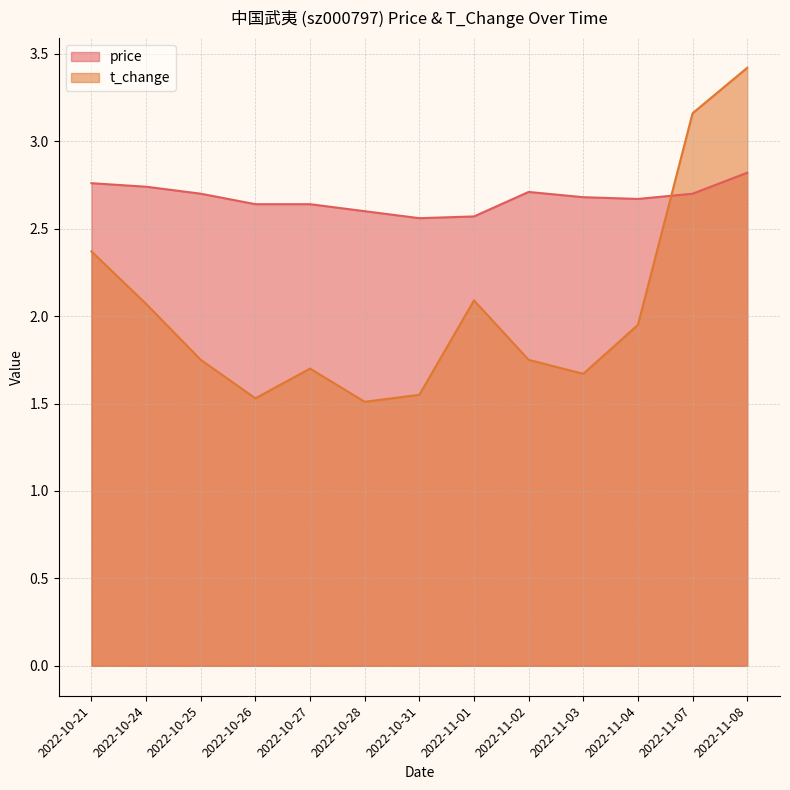

What position from the left is 2022-10-24?

2